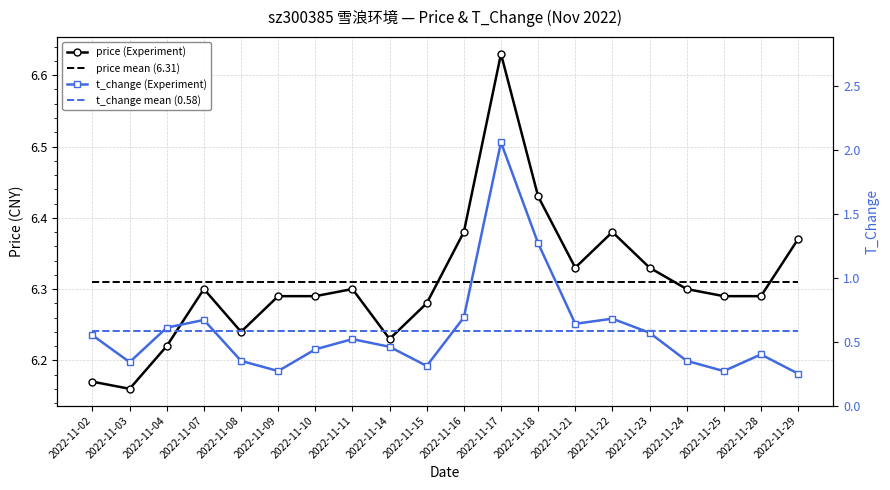

Reading left to right, extract all data points from this chart.

price (Experiment): 6.2	6.2	6.2	6.3	6.2	6.3	6.3	6.3	6.2	6.3	6.4	6.6	6.4	6.3	6.4	6.3	6.3	6.3	6.3	6.4
price mean (6.31): 6.3	6.3	6.3	6.3	6.3	6.3	6.3	6.3	6.3	6.3	6.3	6.3	6.3	6.3	6.3	6.3	6.3	6.3	6.3	6.3
t_change (Experiment): 0.6	0.3	0.6	0.7	0.3	0.3	0.4	0.5	0.5	0.3	0.7	2.1	1.3	0.6	0.7	0.6	0.3	0.3	0.4	0.2
t_change mean (0.58): 0.6	0.6	0.6	0.6	0.6	0.6	0.6	0.6	0.6	0.6	0.6	0.6	0.6	0.6	0.6	0.6	0.6	0.6	0.6	0.6